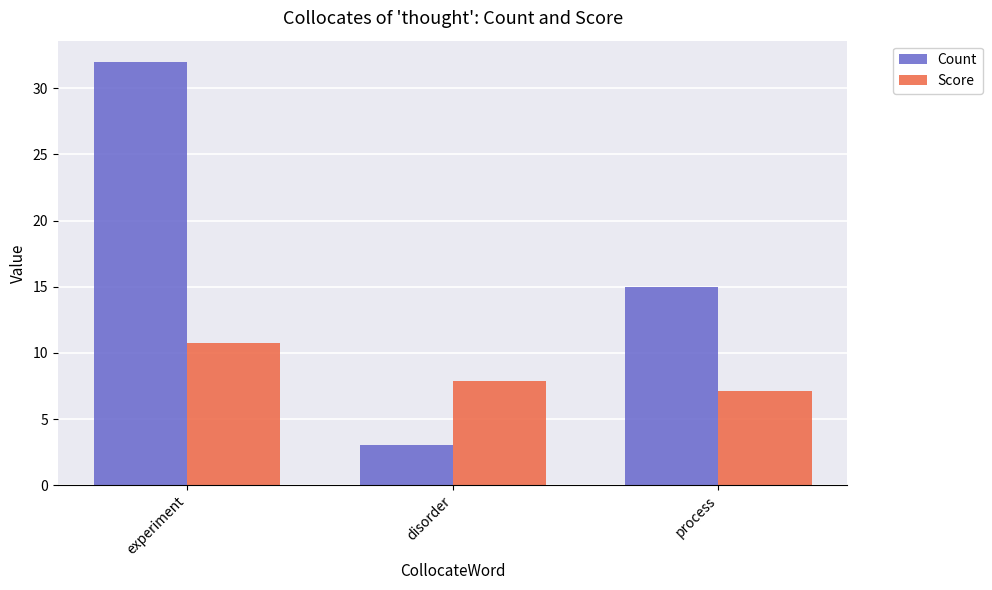

How many bars are there in total?

6